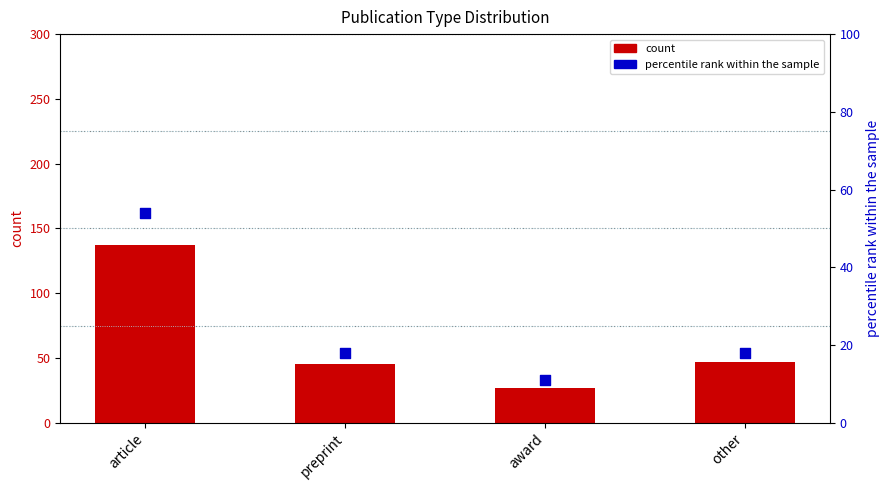

Which series has the widest spread of Y values?

count